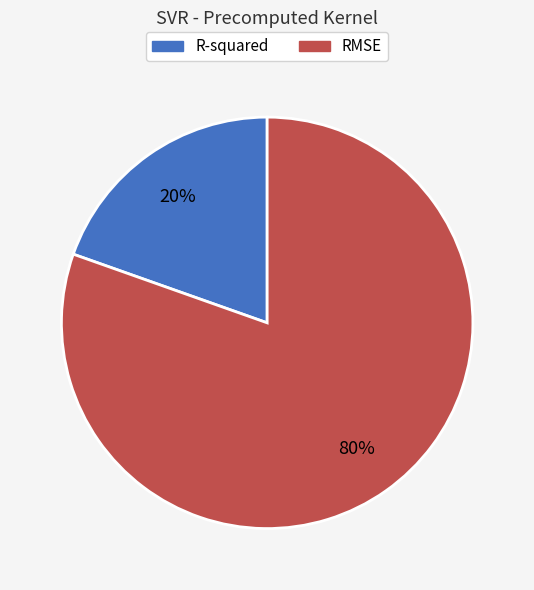

Is it true that R-squared is 8% of the pie?

False